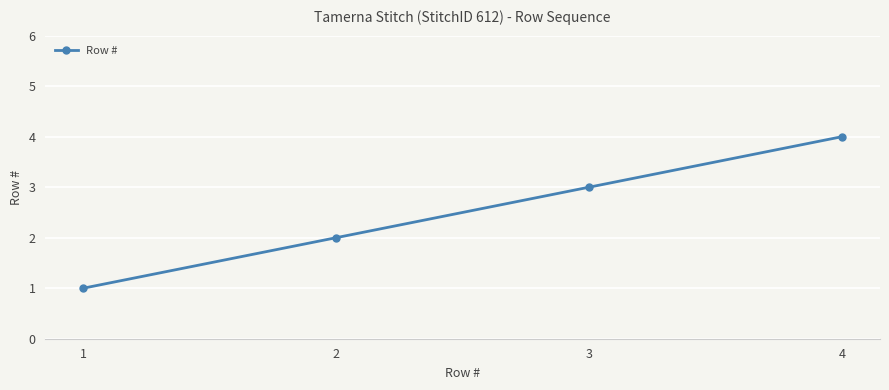

What is the maximum value shown in the chart?

4